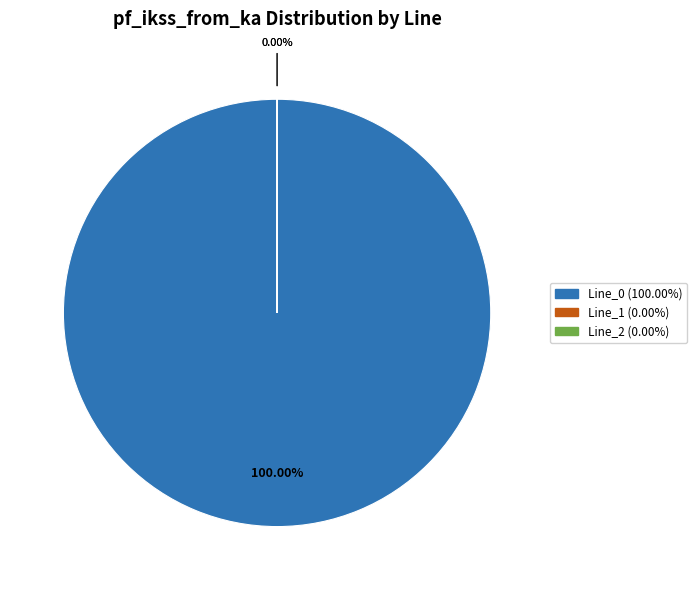

True or false: Line_2 accounts for 1% of the total.

False